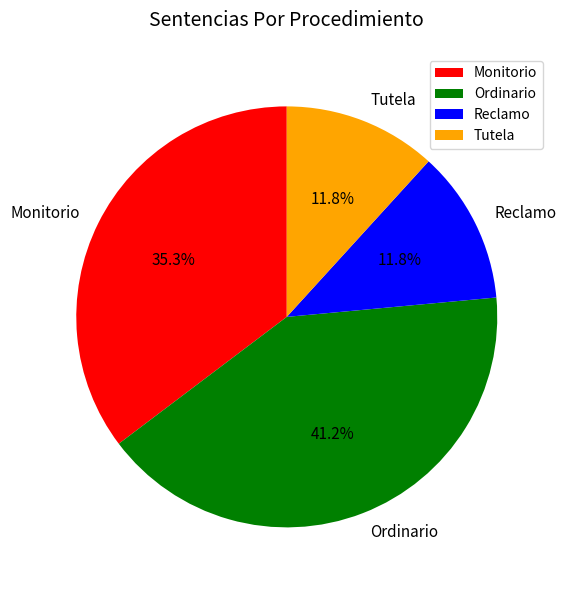

How many segments does this pie chart have?

4